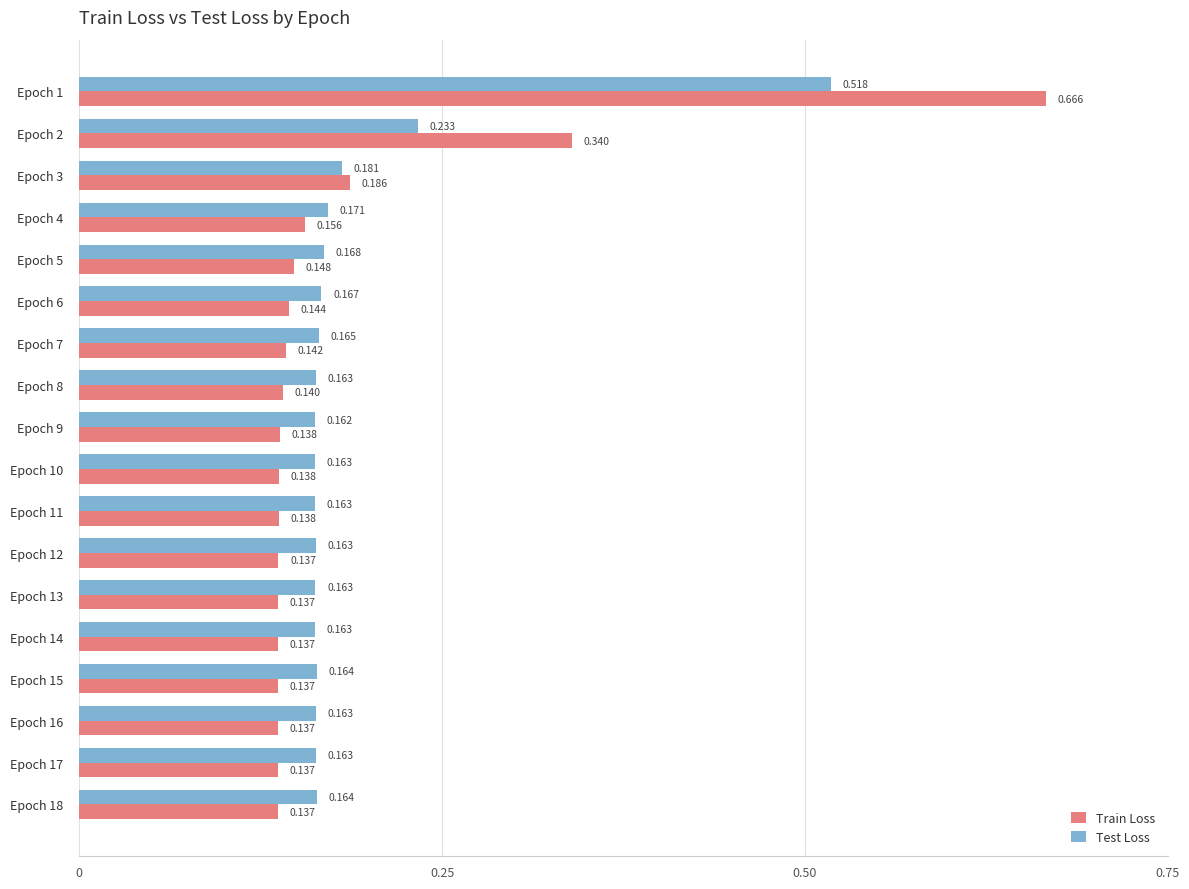

Which series has the widest spread of values?

Train Loss